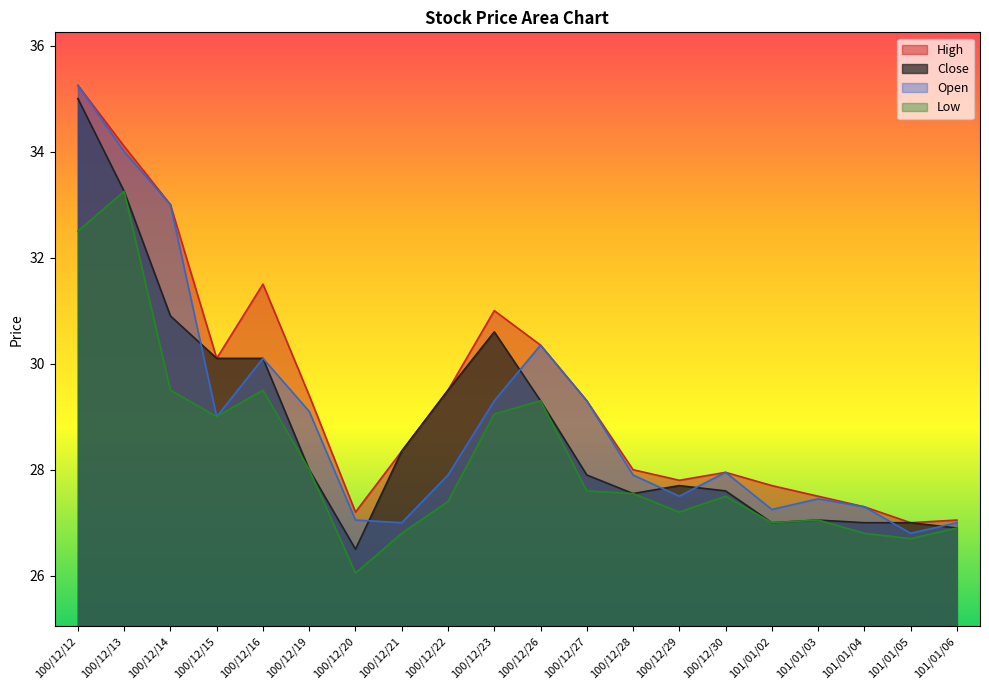

What position from the right is 100/12/15?

17